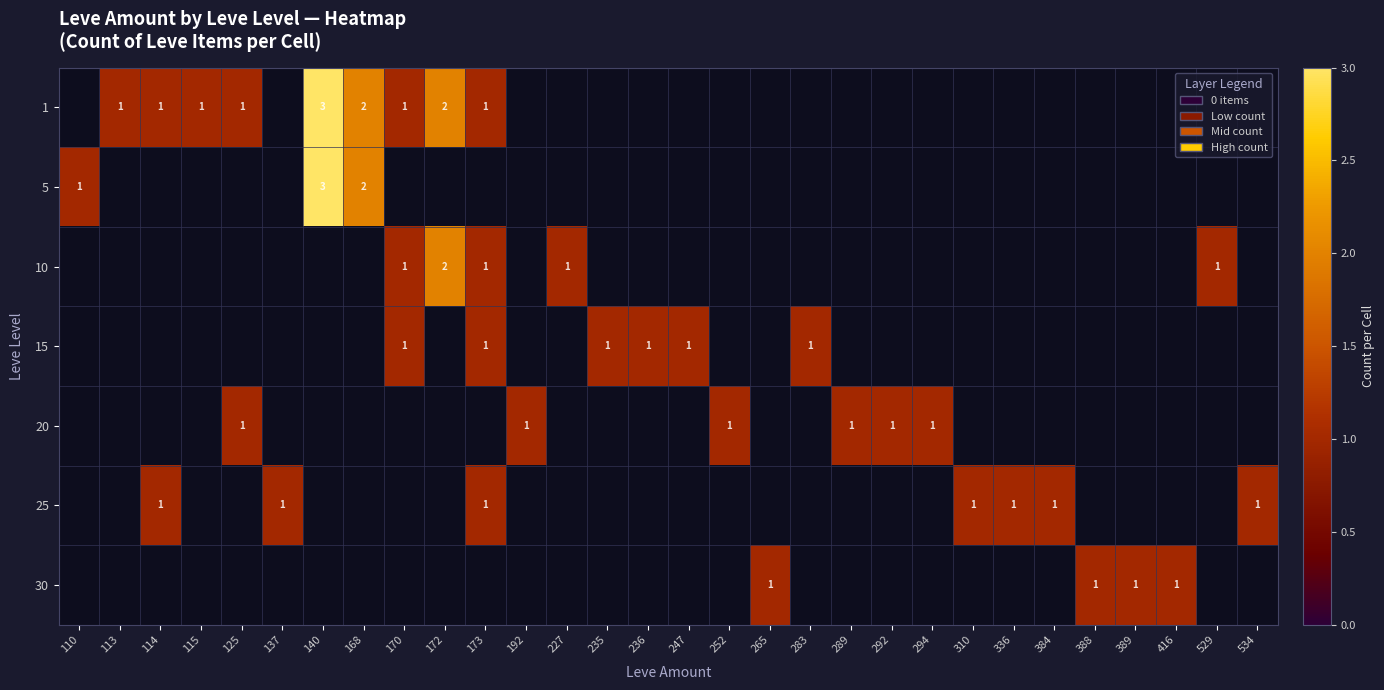

What is the sum of all row_2 values?

6